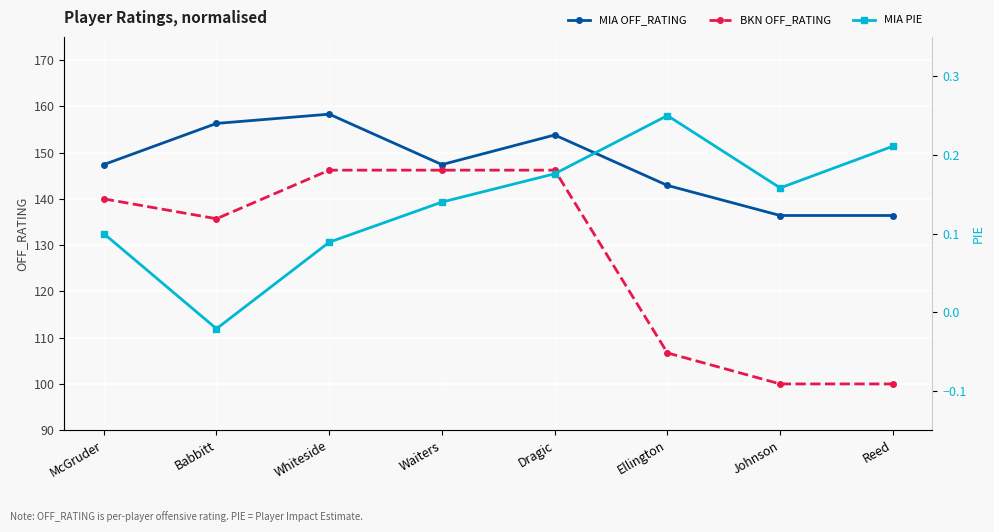

Reading right to left, transcribe all the data shown in this chart.

MIA OFF_RATING: Reed=136.4	Johnson=136.4	Ellington=142.9	Dragic=153.8	Waiters=147.4	Whiteside=158.3	Babbitt=156.3	McGruder=147.4
BKN OFF_RATING: Reed=100.0	Johnson=100.0	Ellington=106.7	Dragic=146.2	Waiters=146.2	Whiteside=146.2	Babbitt=135.7	McGruder=140.0
MIA PIE: Reed=0.2	Johnson=0.2	Ellington=0.2	Dragic=0.2	Waiters=0.1	Whiteside=0.1	Babbitt=-0.0	McGruder=0.1